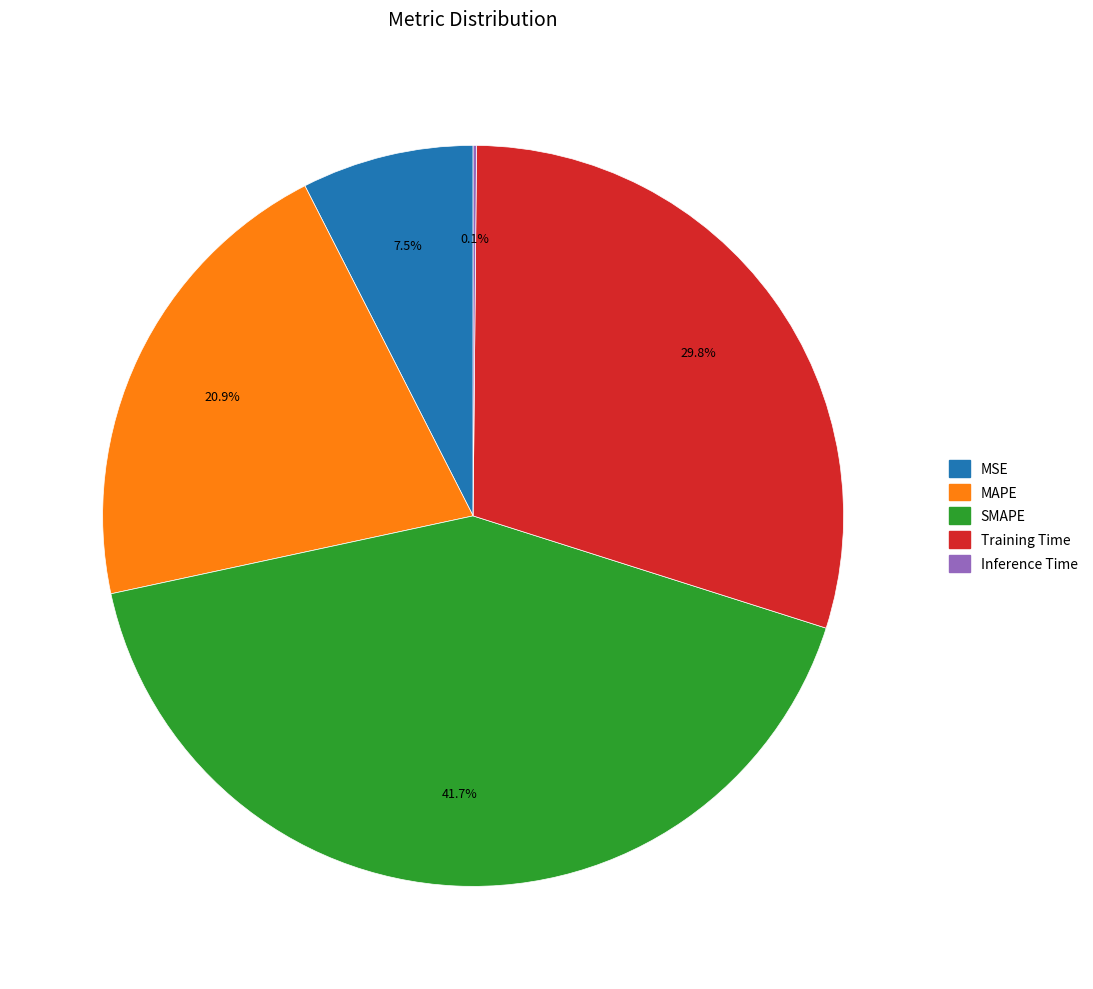

The MAPE slice represents 7% of the pie. True or false?

False